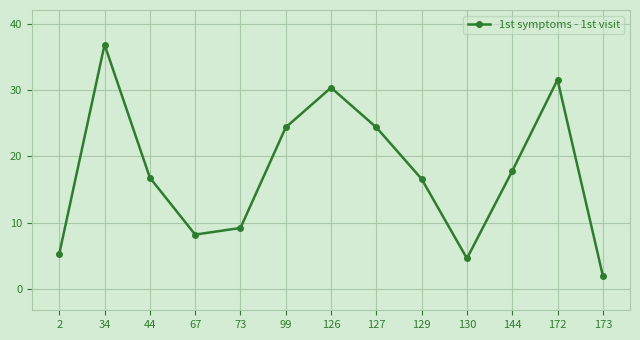

What is the minimum value shown in the chart?

2.0